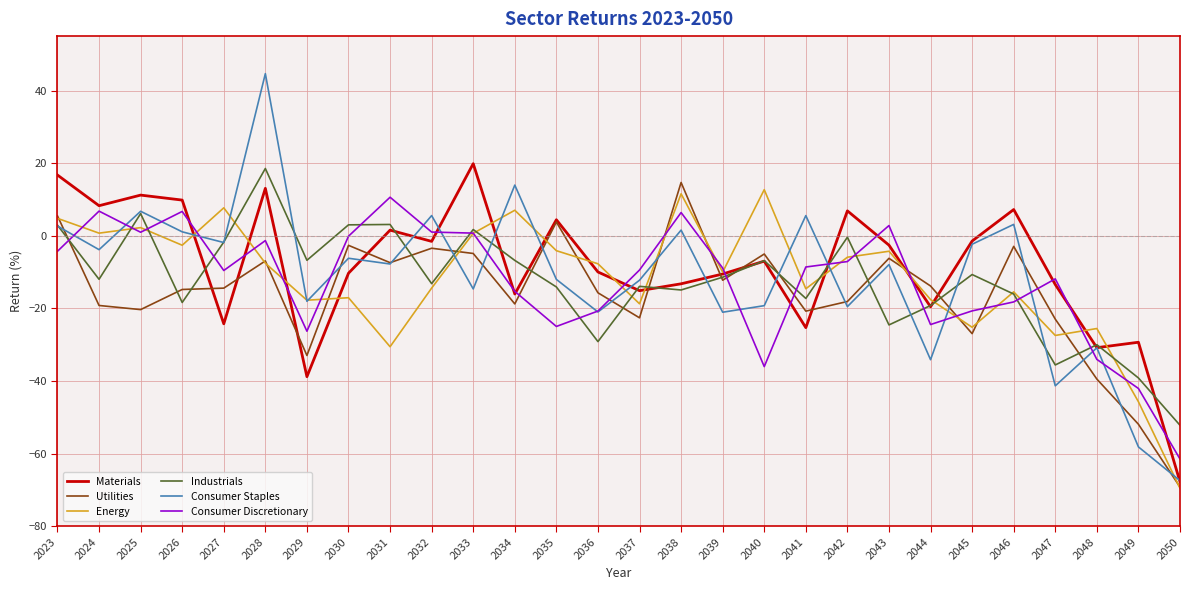

Where do Consumer Discretionary and Consumer Staples first cross each other?

2023 and 2024